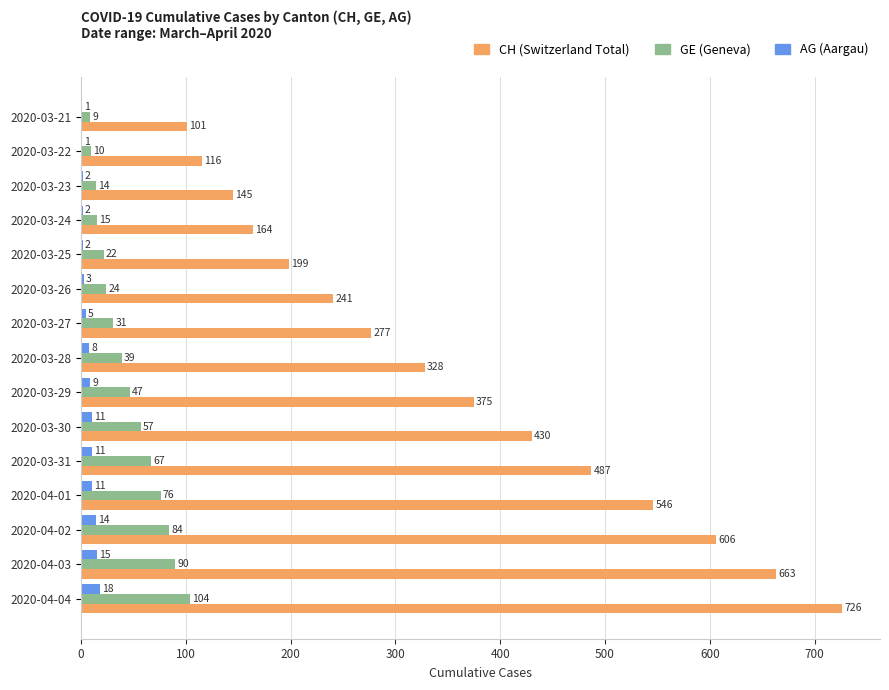

Which label corresponds to the largest value in the chart?

2020-04-04